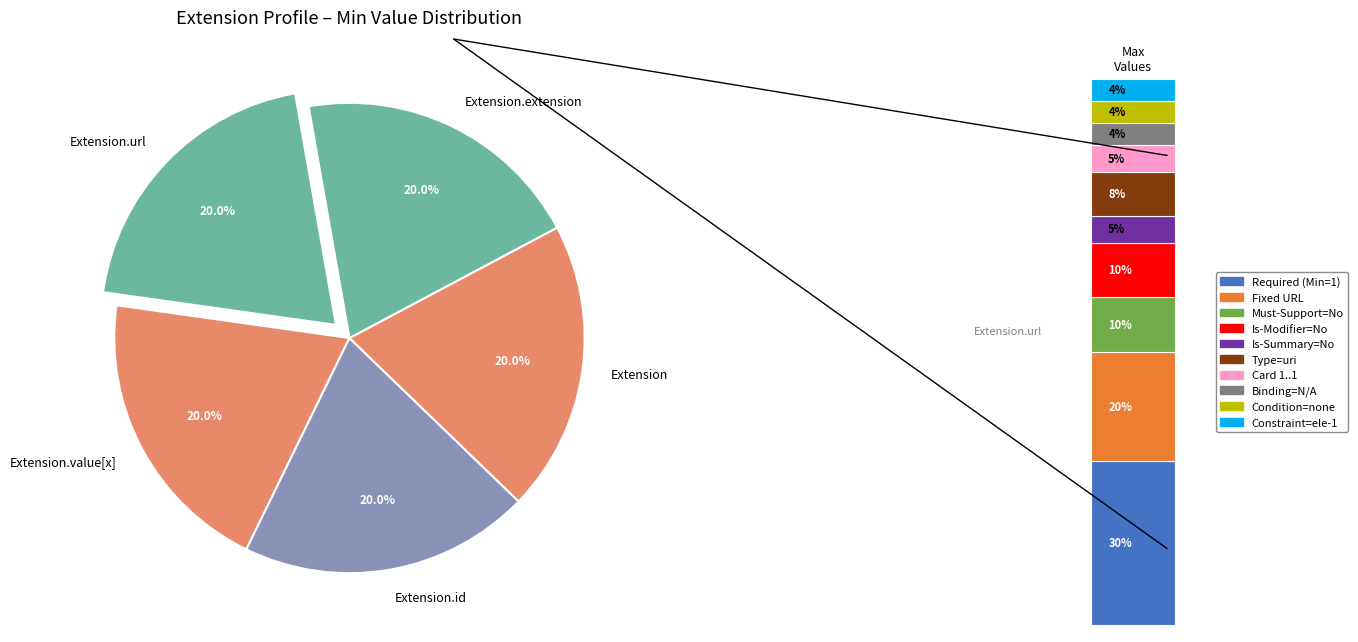

What is the largest slice in the pie chart?

Extension.url